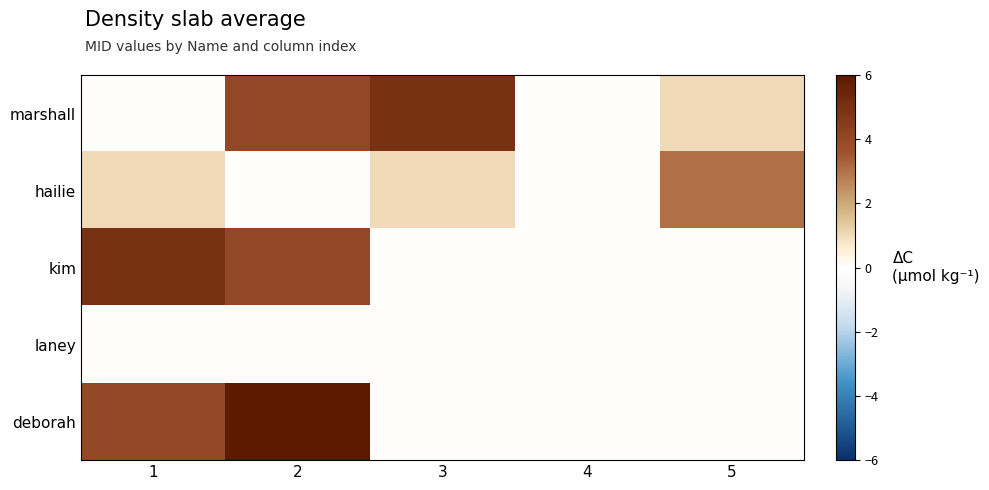

Between 4 and 3, which is larger?

3